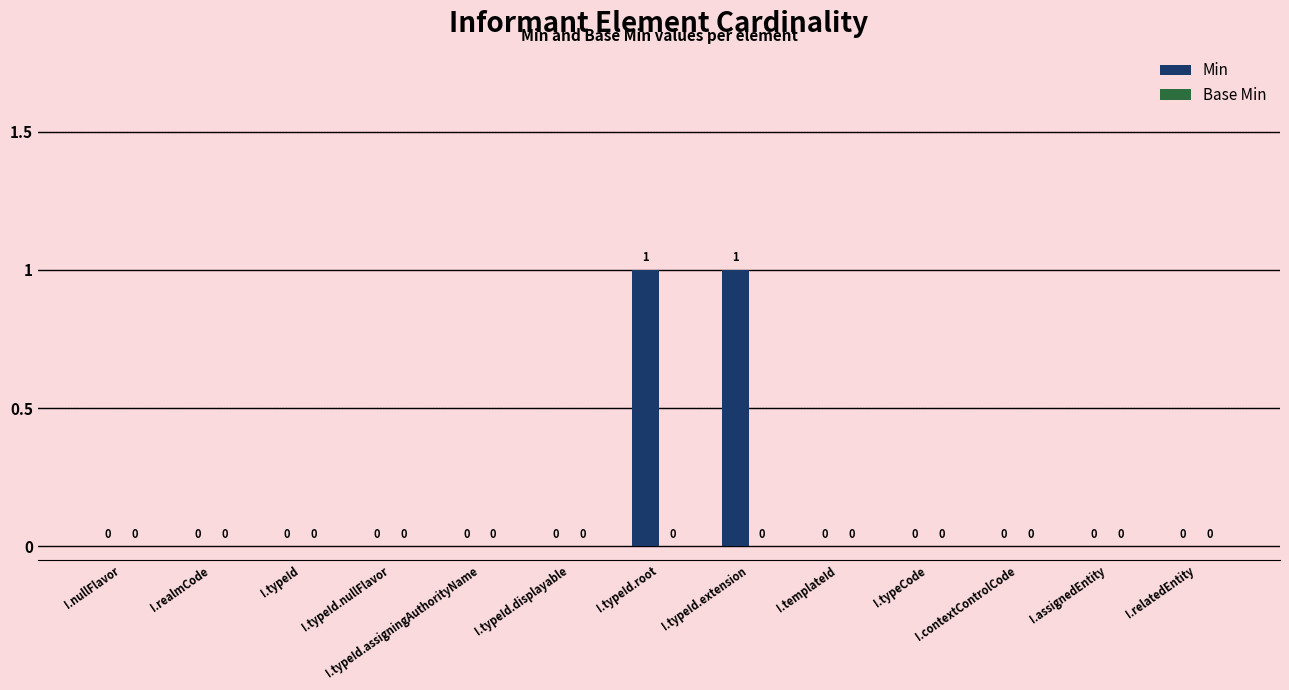

How many values are between 0 and 1?

13